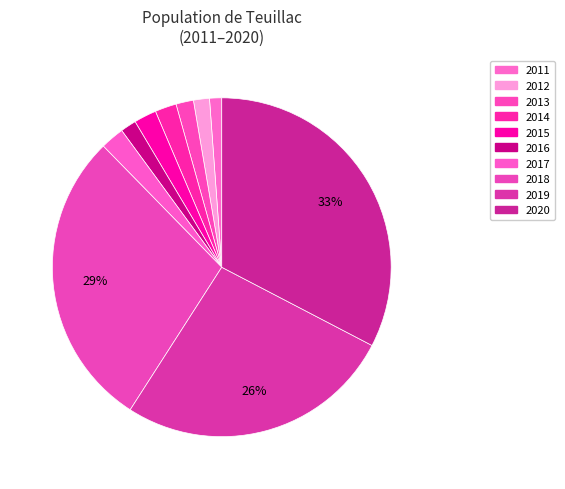

How many slices are in this pie chart?

10